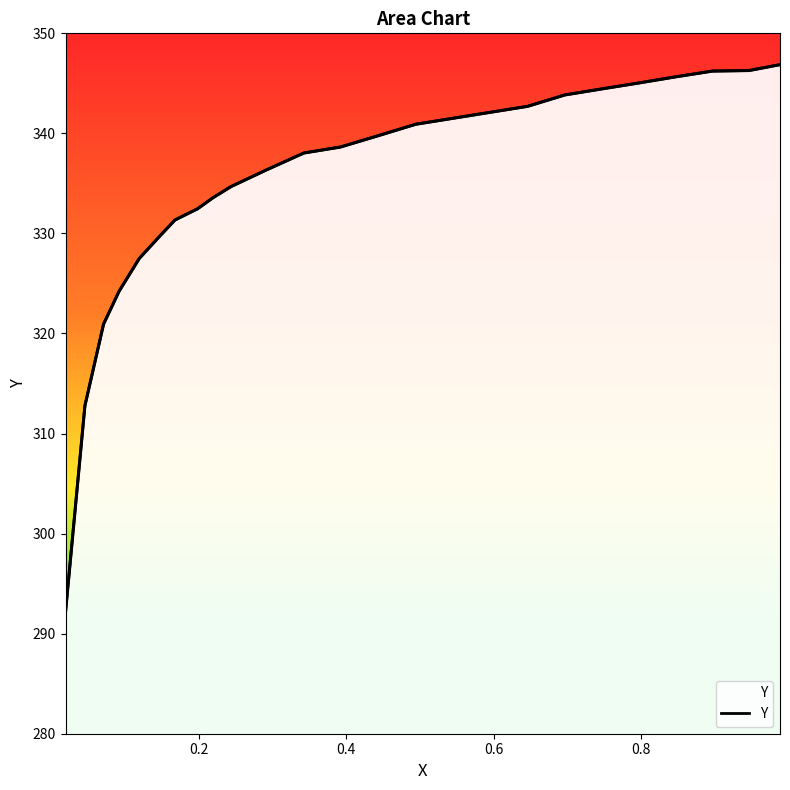

True or false: the data has more than 1 interior local peaks.

False